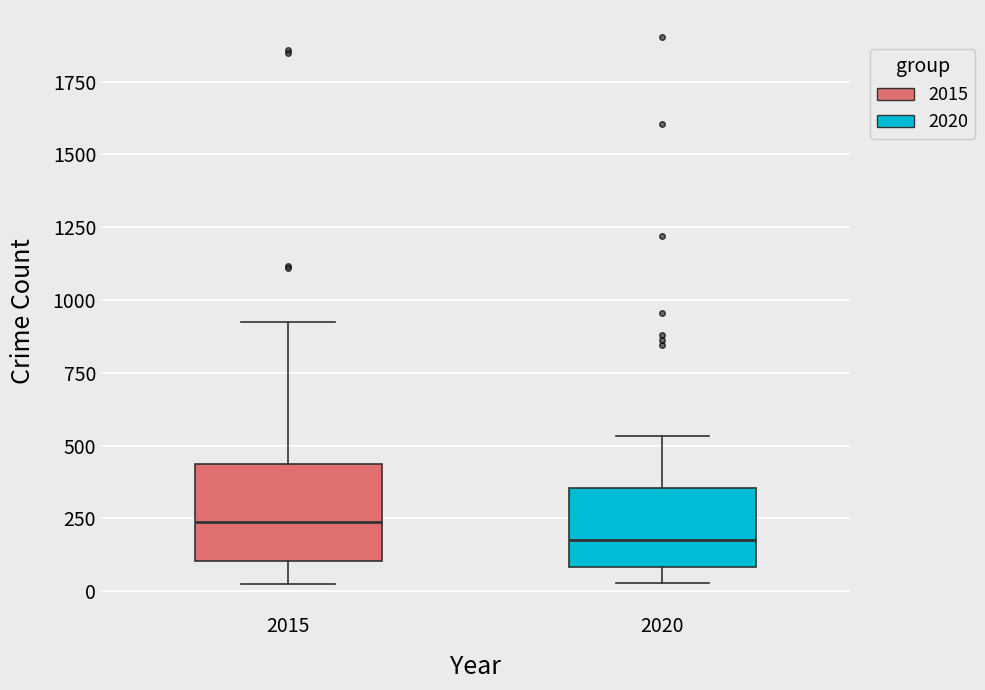

Which box has the highest median line?

2015